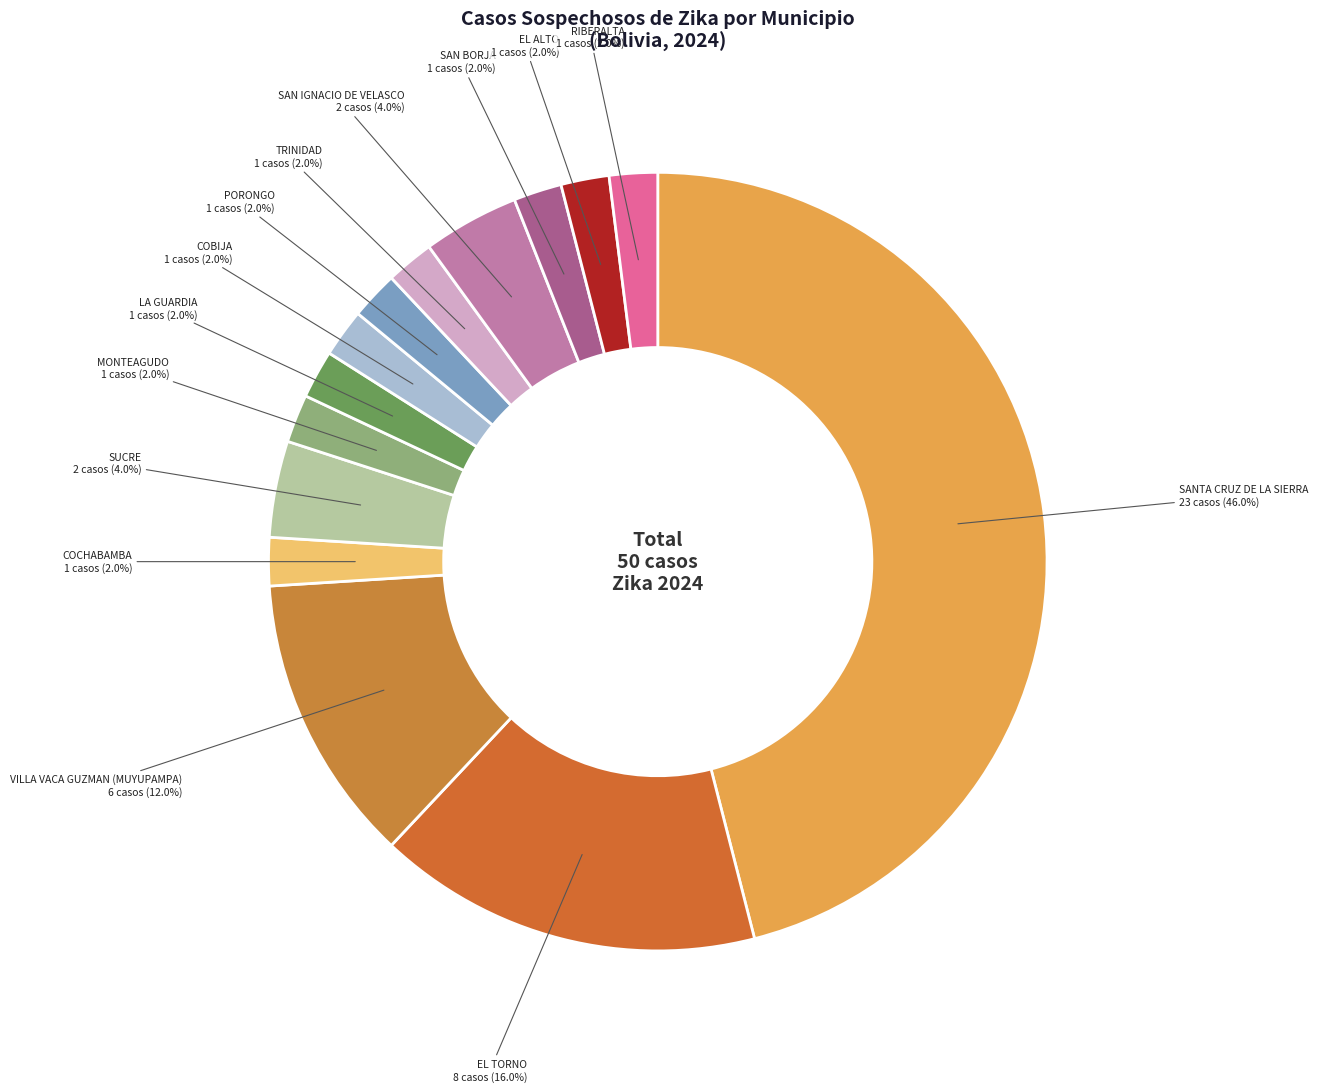

To the nearest percent, what is the difference between the SANTA CRUZ DE LA SIERRA and PORONGO slice percentages?

44%